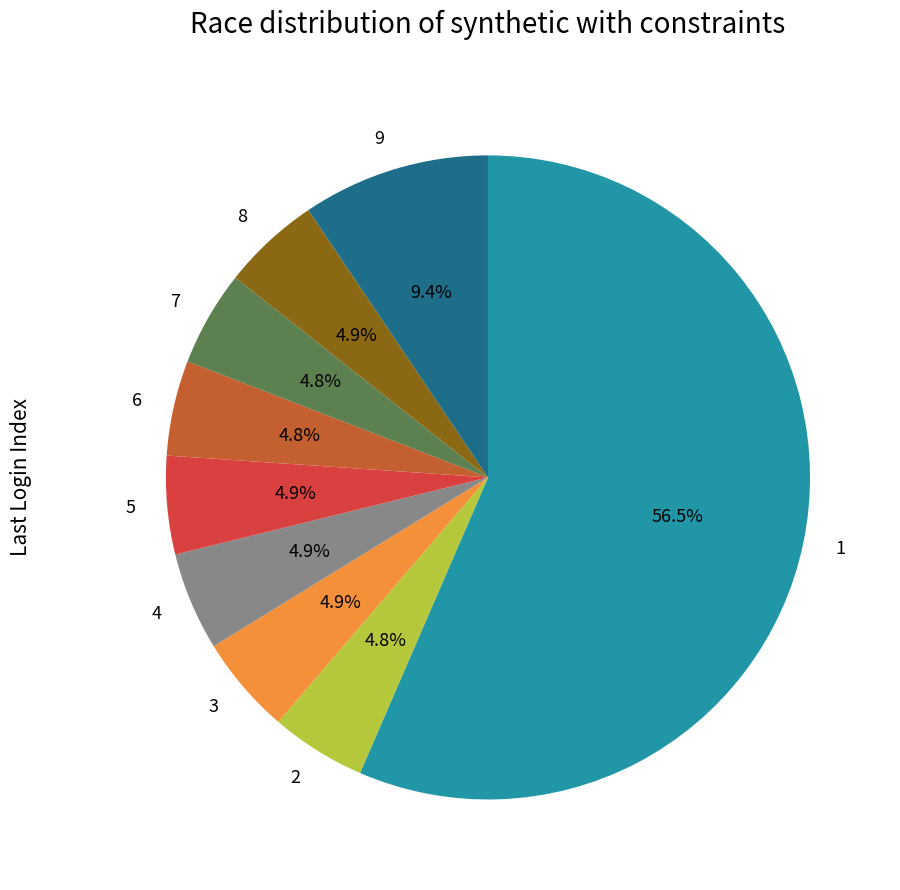

What is the largest slice in the pie chart?

1